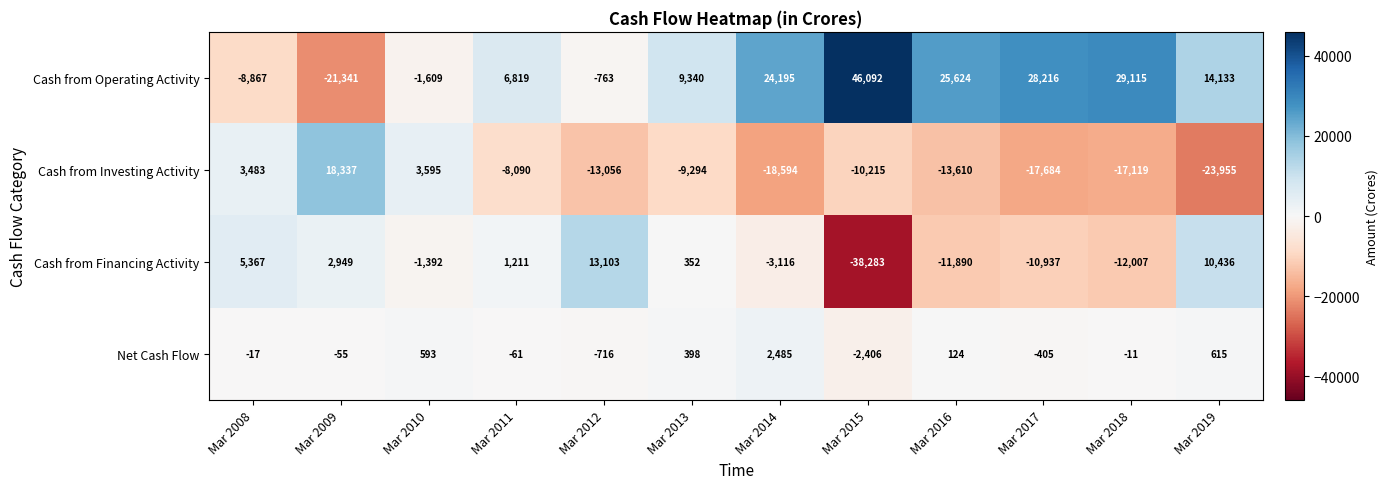

At which label is Net Cash Flow closest to 39?

Mar 2018